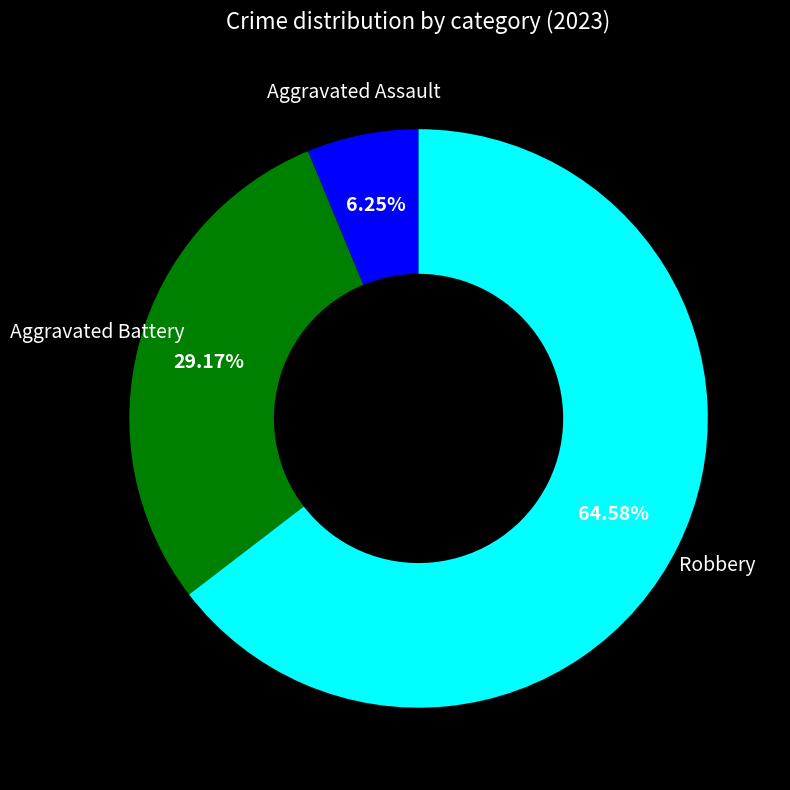

Does any single category account for the majority?

Yes